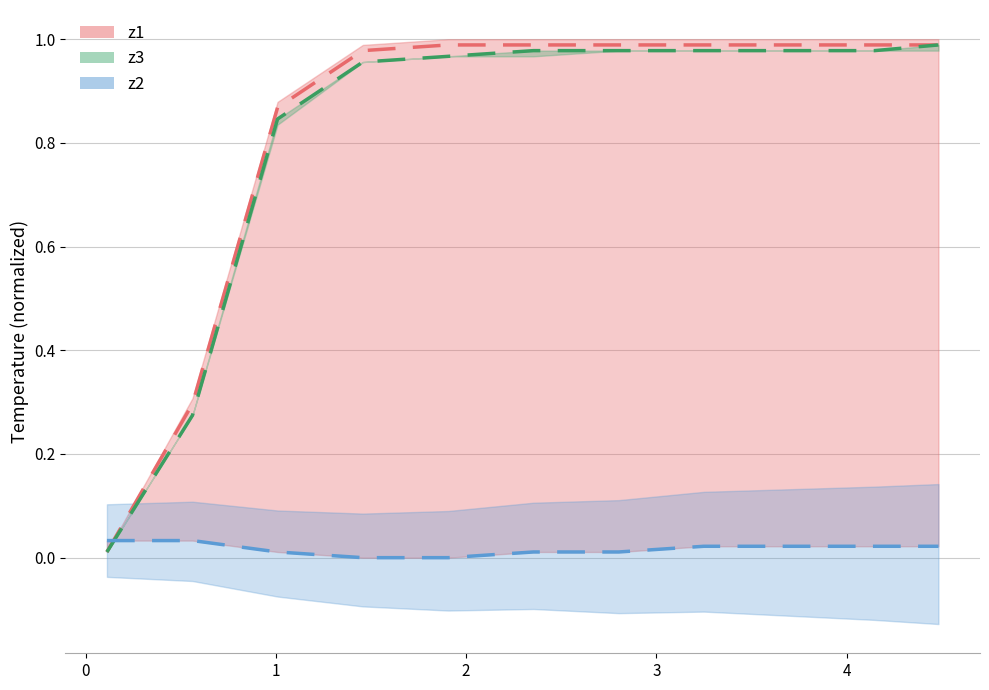

True or false: z3 has more than 0 interior local peaks.

False